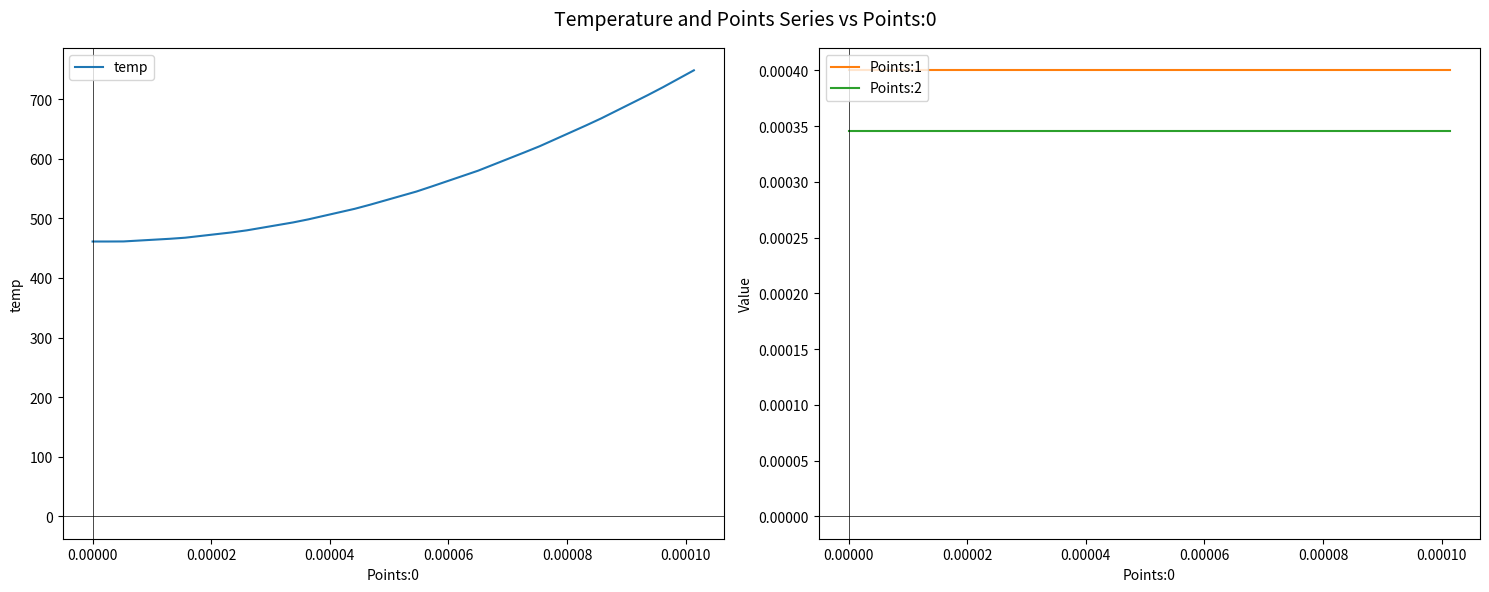

How many values in the temp series are below 537?

20